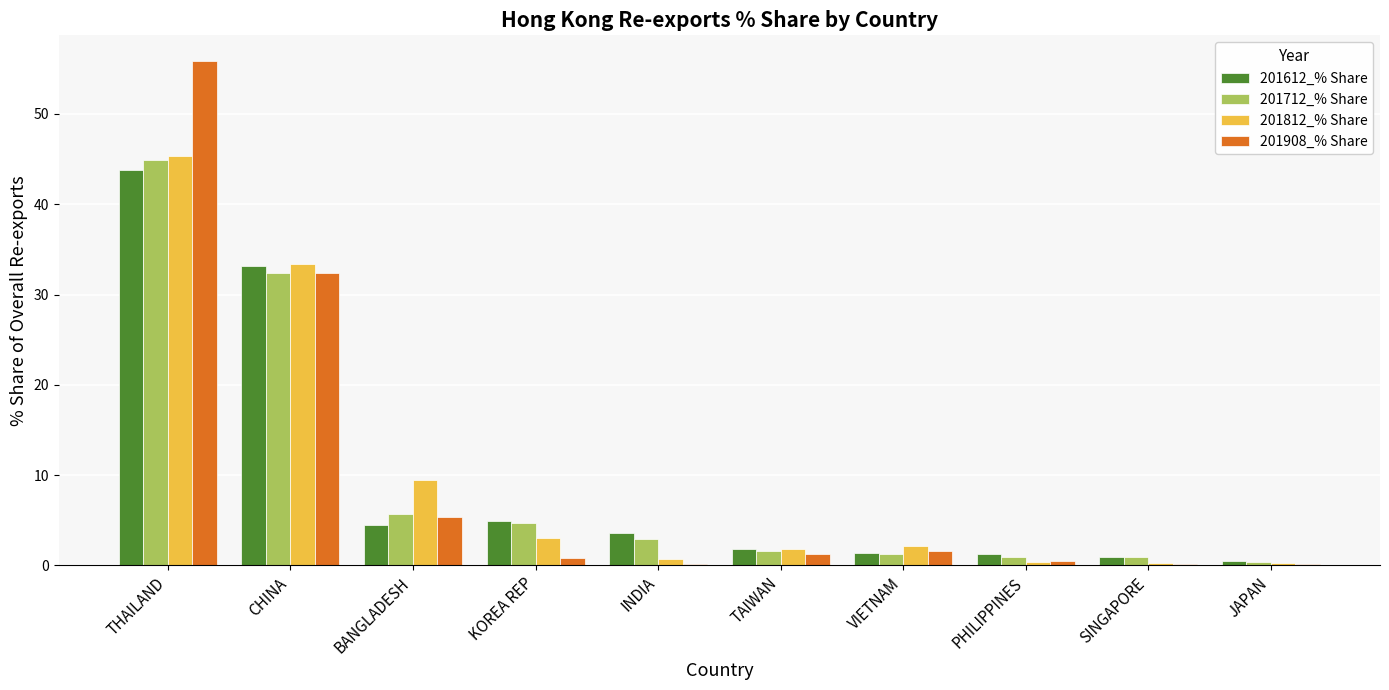

Is the value of 201812_% Share at TAIWAN greater than the value of 201908_% Share at BANGLADESH?

No